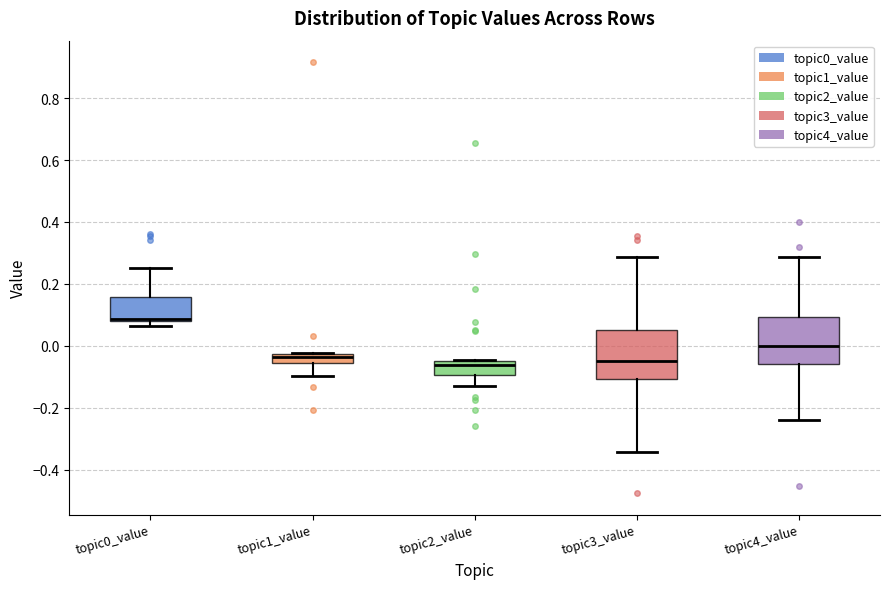

Where is the upper edge of the box for topic2_value on the y-axis? The values are not printed on the chart, so give them approximately, as read against the axis.

-0.04